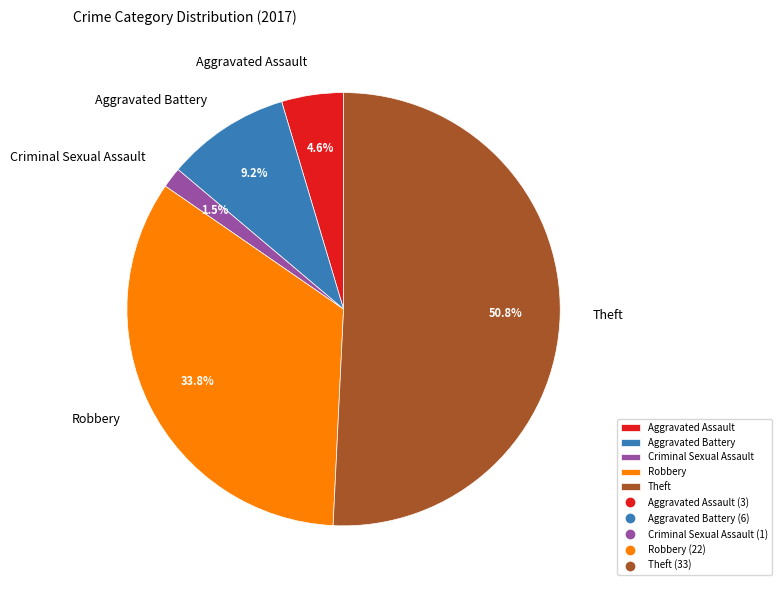

To the nearest percent, what portion does Aggravated Assault represent?

5%